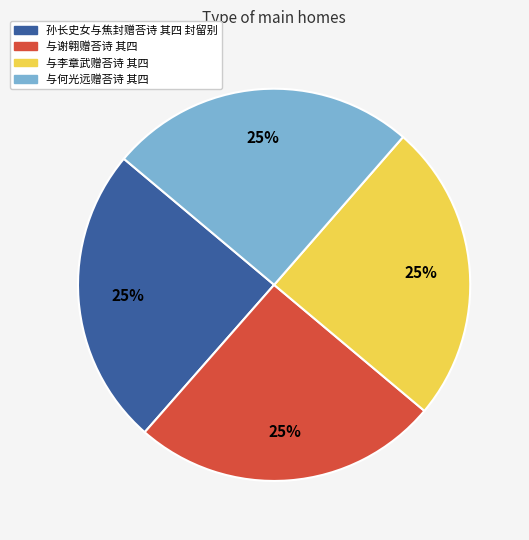

To the nearest percent, what portion does 孙长史女与焦封赠荅诗 其四 封留别 represent?

25%